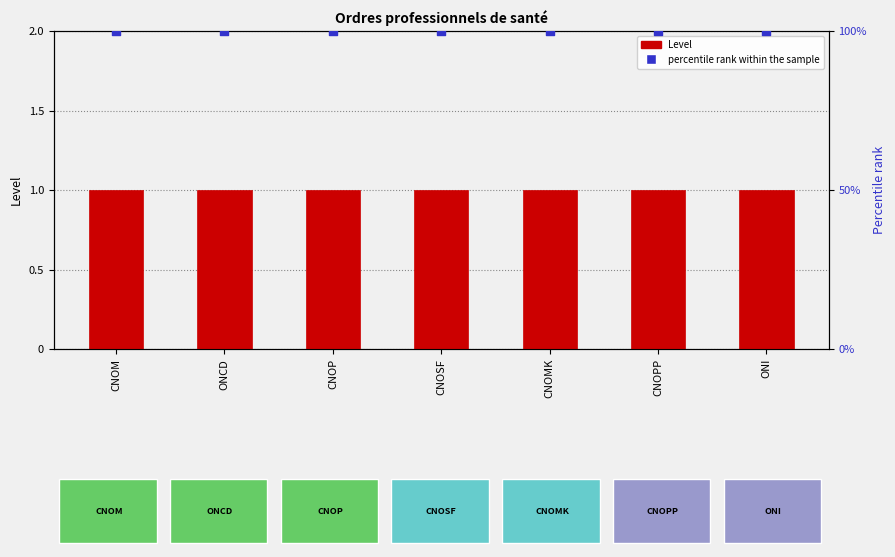

Which series reaches the minimum Y coordinate?

Level